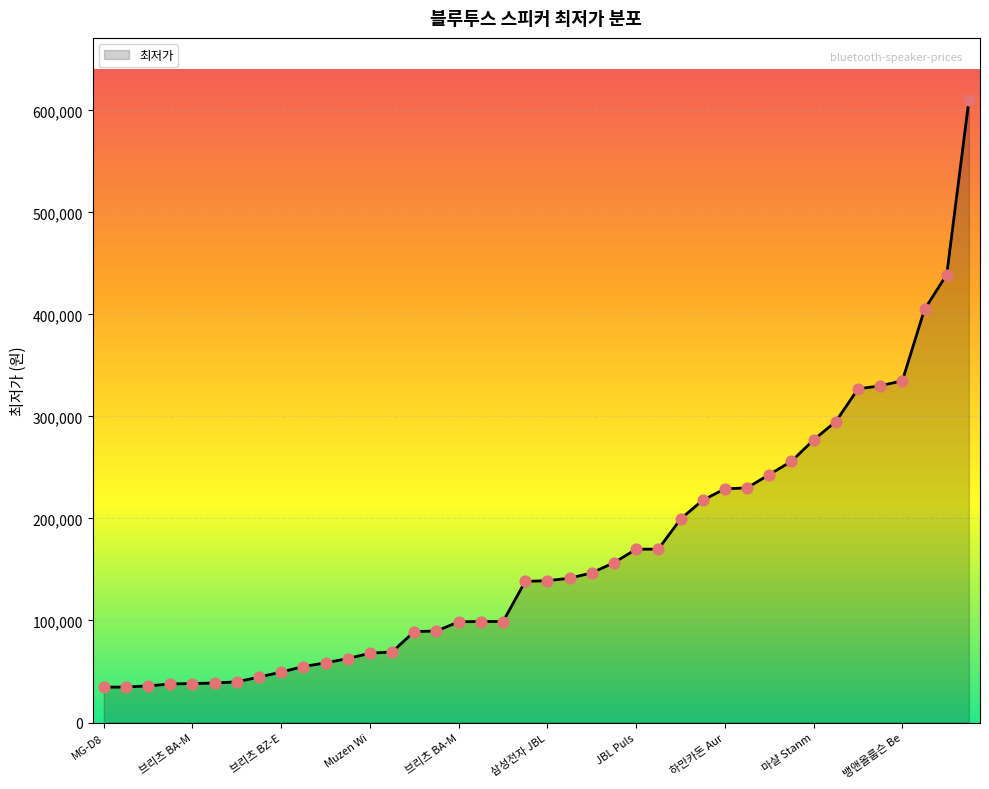

What is the minimum value shown in the chart?

34620